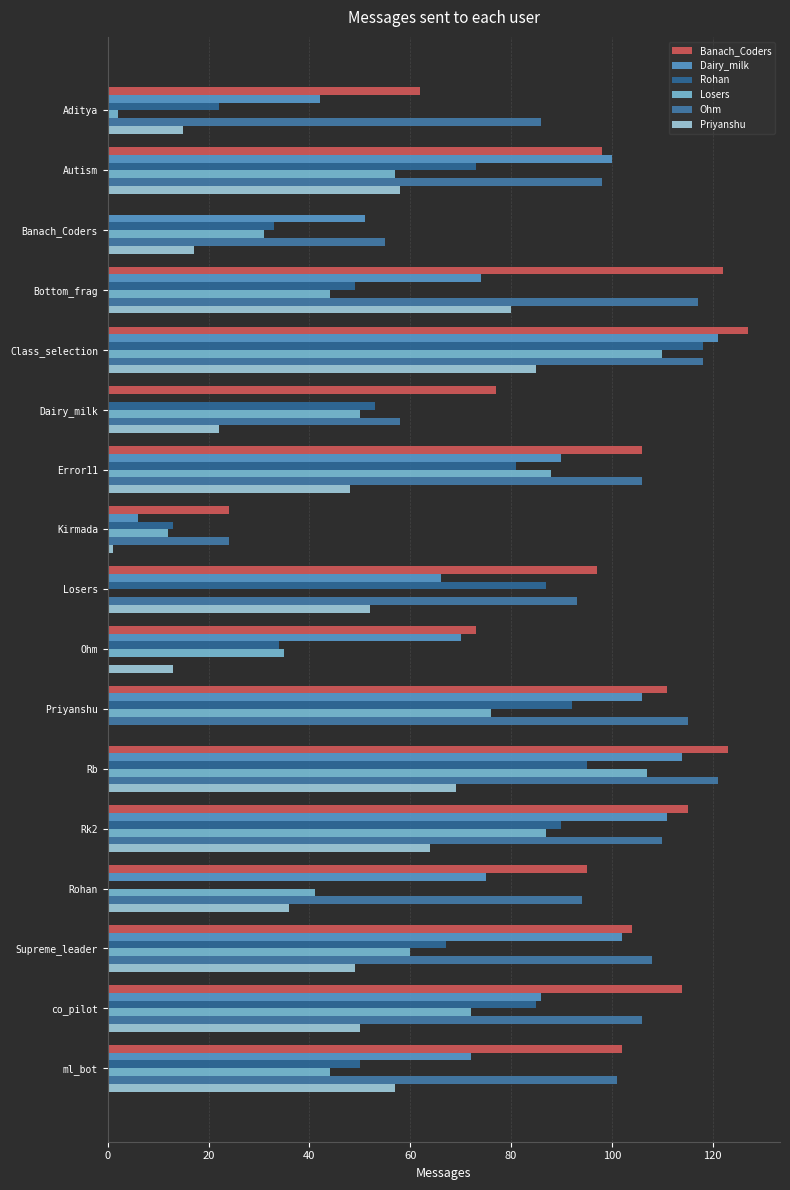

How many series are shown in this chart?

6